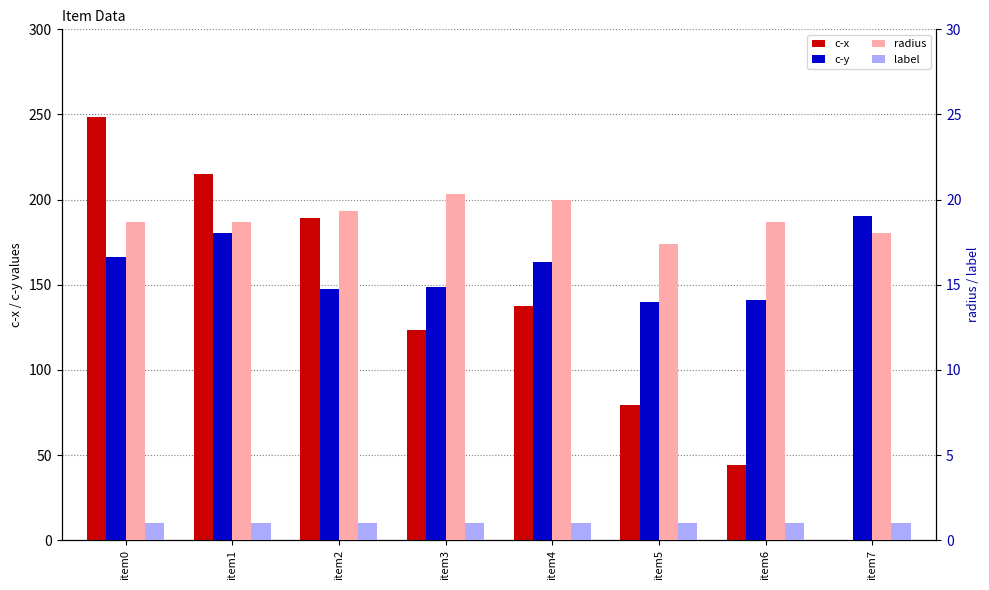

What are all the series names shown in the legend?

c-x, c-y, radius, label